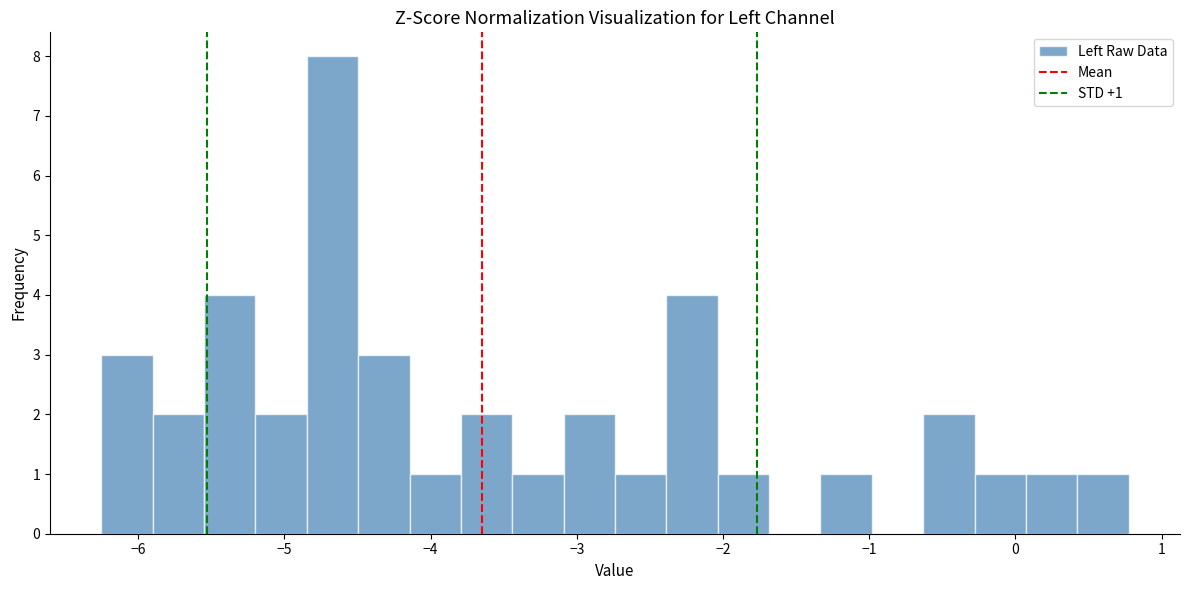

Read against the x-axis, roughly where is the centre of the tallest bar?

-4.7